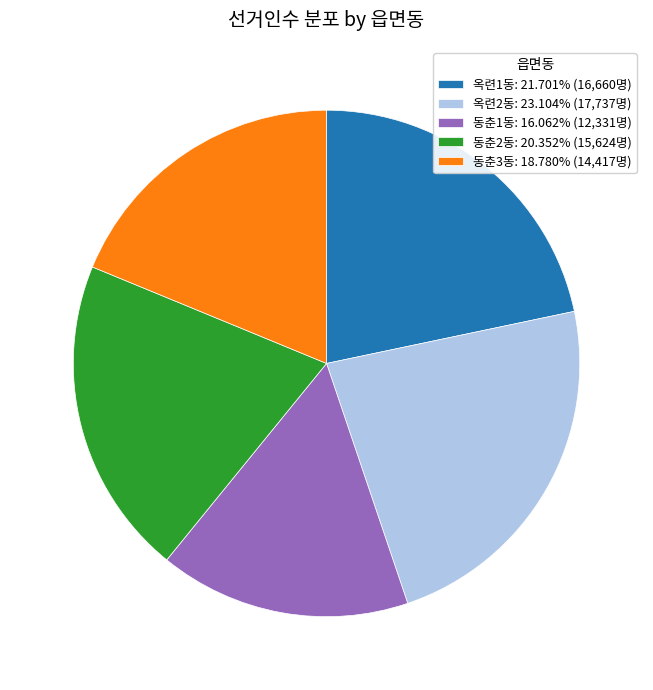

True or false: 동춘3동 accounts for 6% of the total.

False